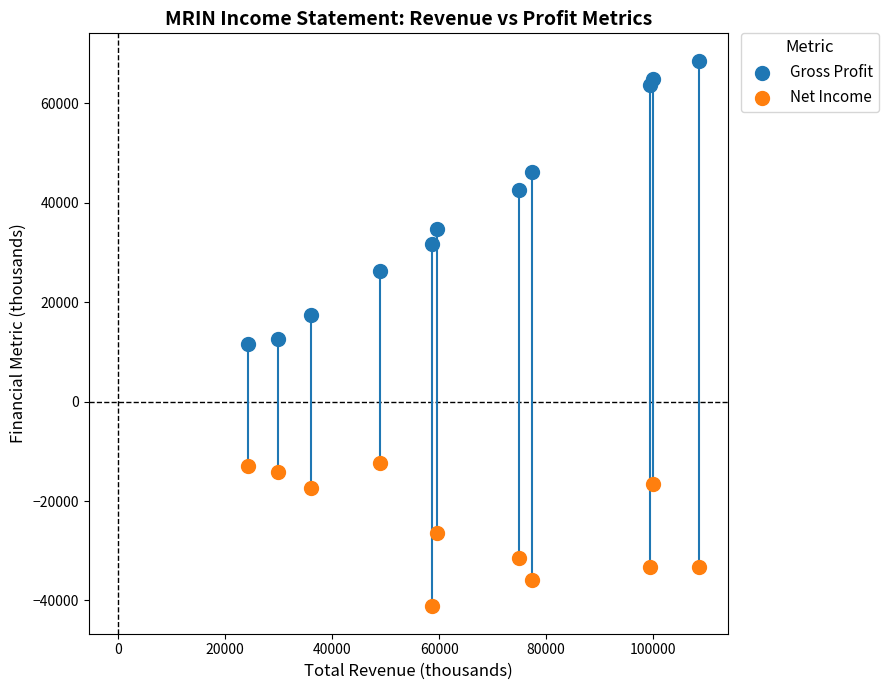

Which series has the widest spread of Y values?

Gross Profit